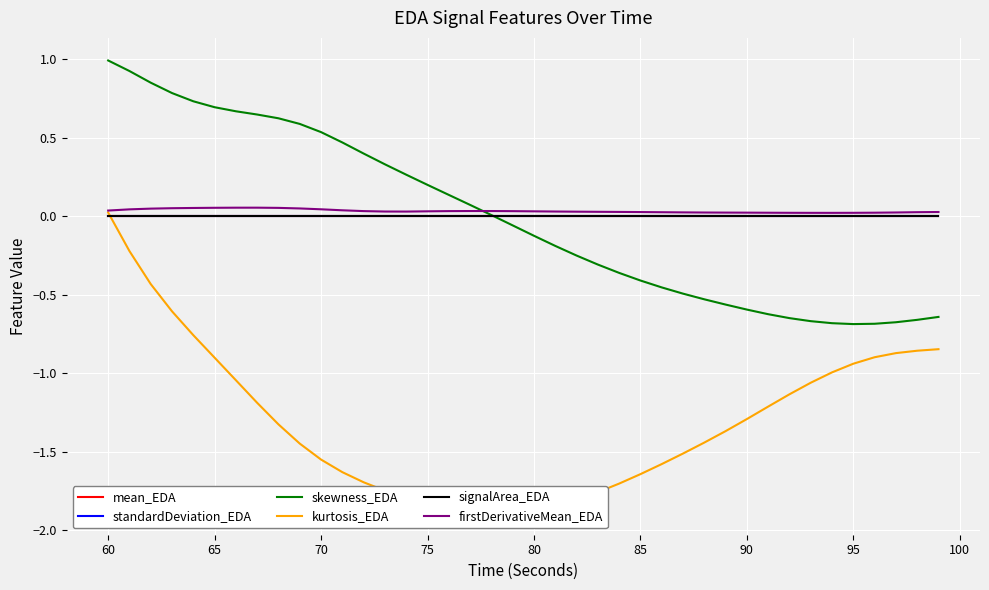

In skewness_EDA, how many points are lower than both neighbors (excluding endpoints)?

1